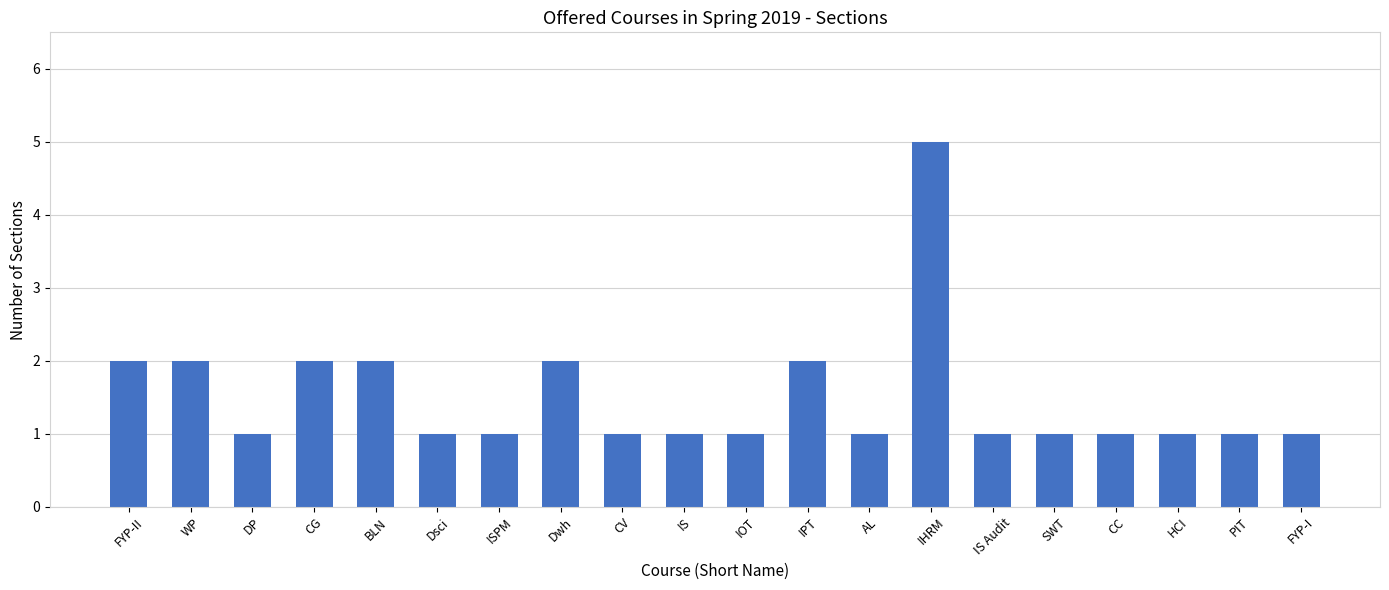

Reading left to right, what are all the values shown in this chart?

2	2	1	2	2	1	1	2	1	1	1	2	1	5	1	1	1	1	1	1